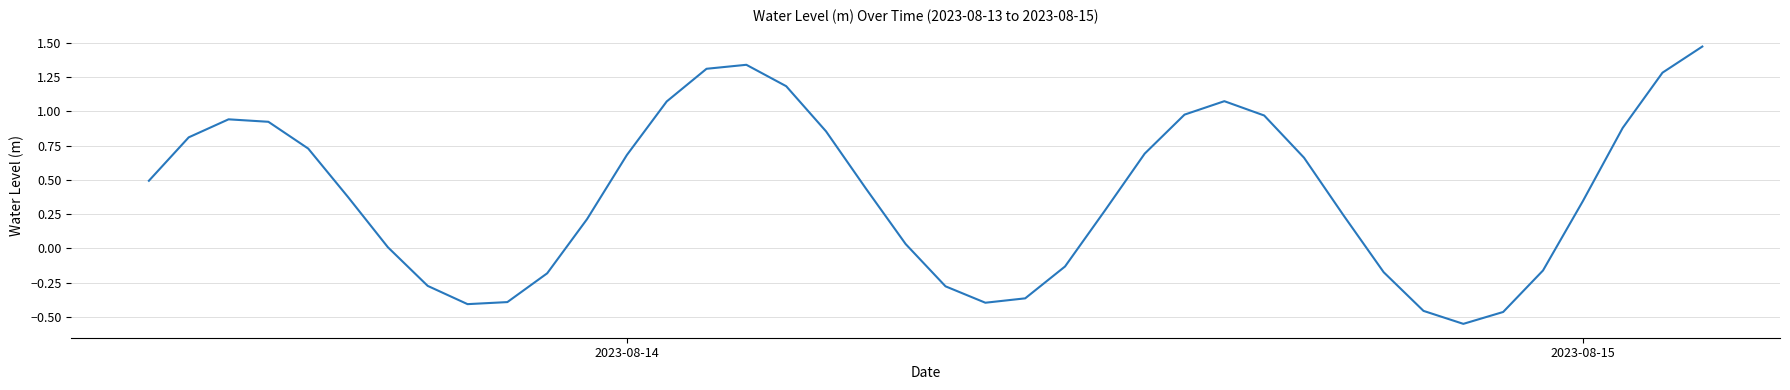

What is the difference between the maximum and minimum values?

2.0